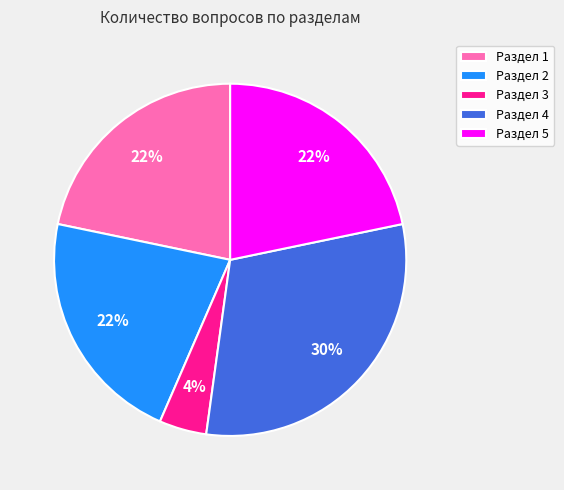

Count the number of slices in the pie.

5